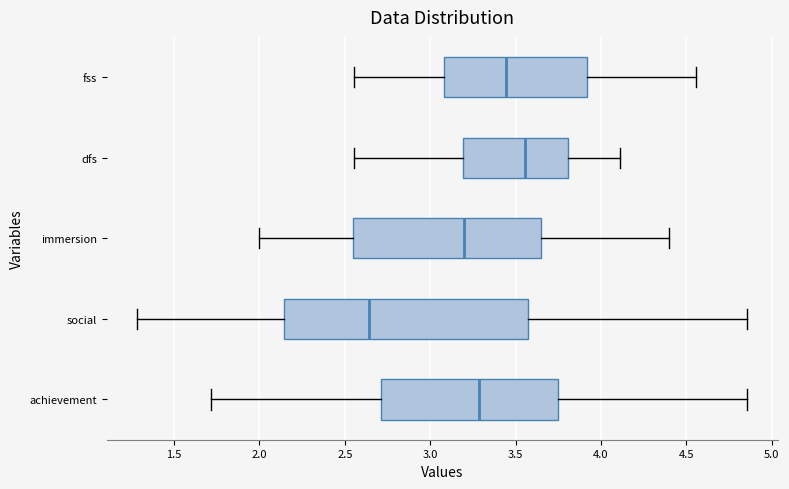

Where does the right whisker of the box for achievement end on the x-axis? The values are not printed on the chart, so give them approximately, as read against the axis.

4.85